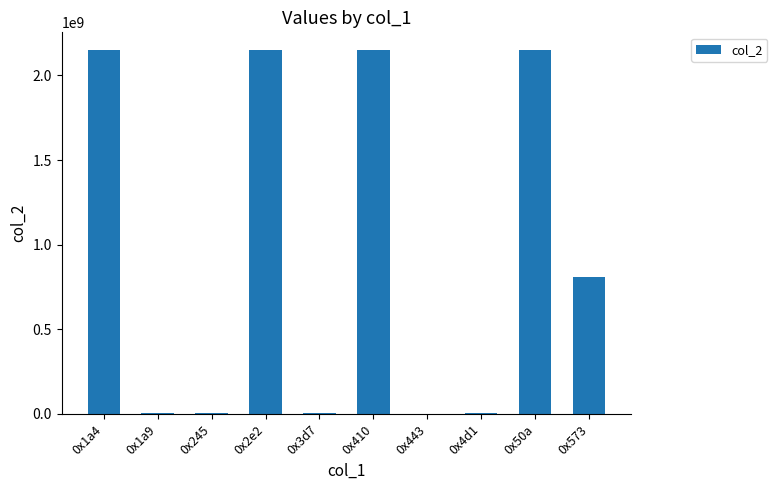

Between 0x573 and 0x50a, which is larger?

0x50a